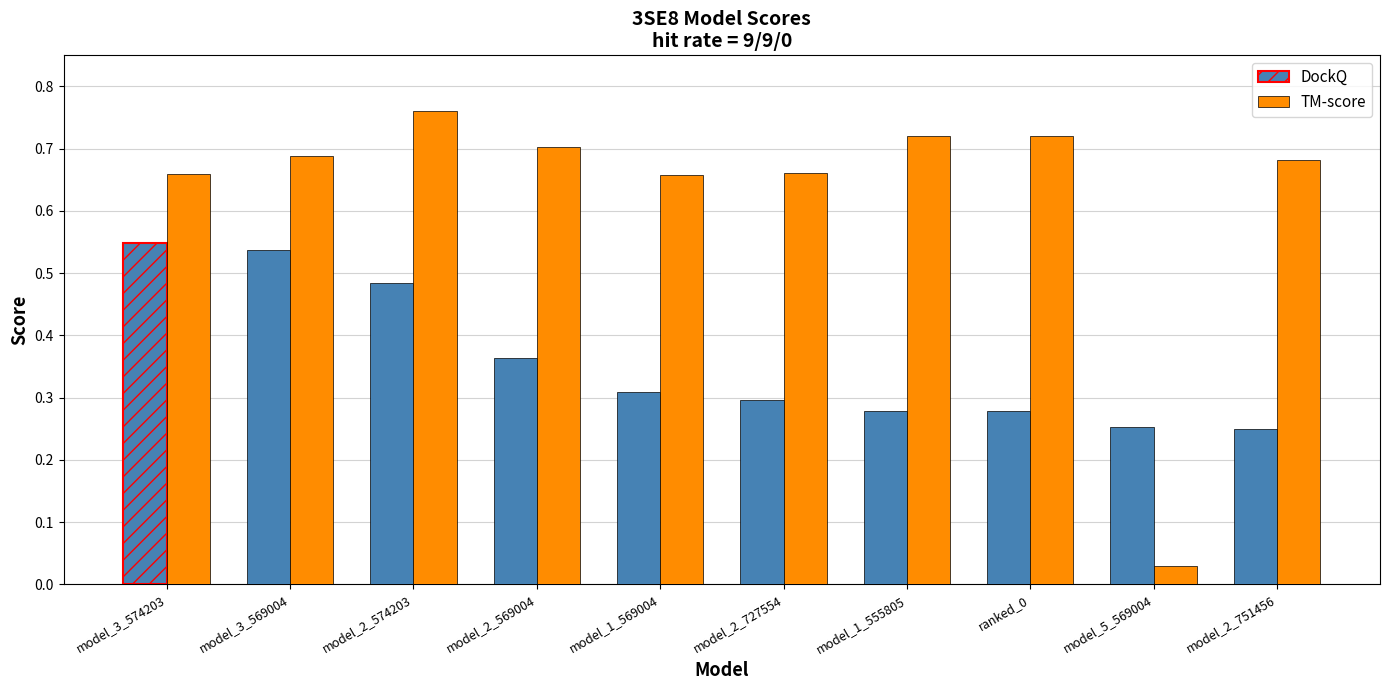

Which category has the lowest value across all series?

model_5_569004